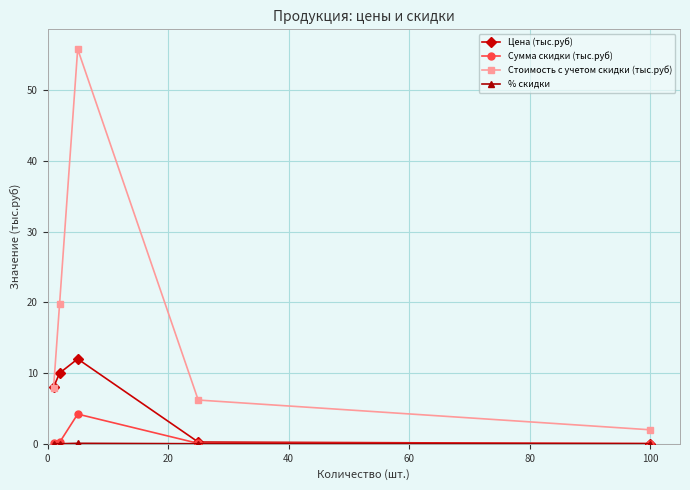

How many series are shown in this chart?

4